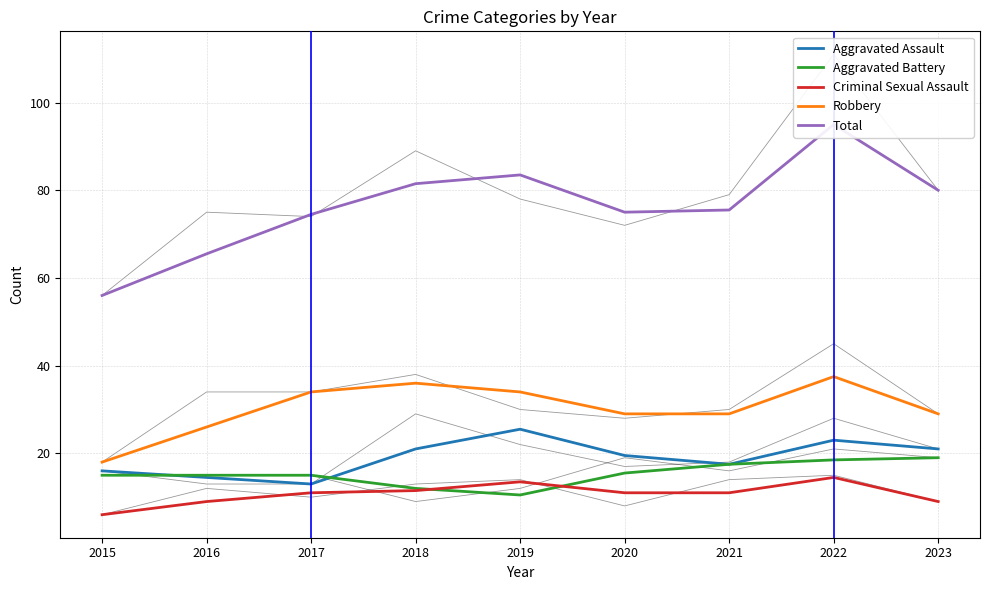

What is the difference between the second highest and second lowest values in the Robbery series?

10.0